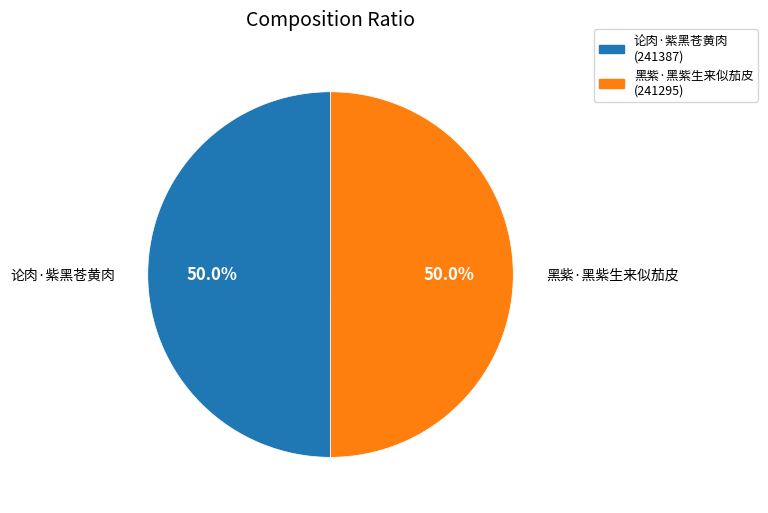

What is the total percentage of 论肉·紫黑苍黄肉 and 黑紫·黑紫生来似茄皮?

100.0%